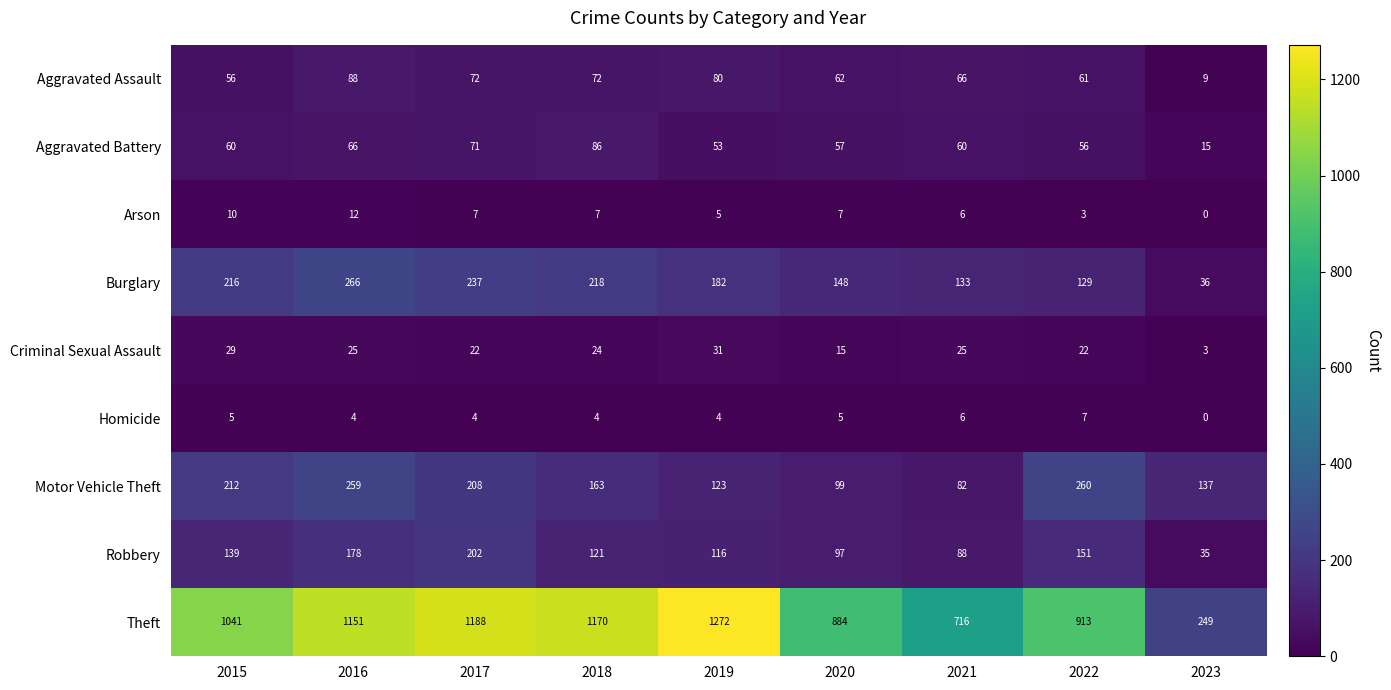

What is the sum of the Burglary values at 2020 and 2021?

281